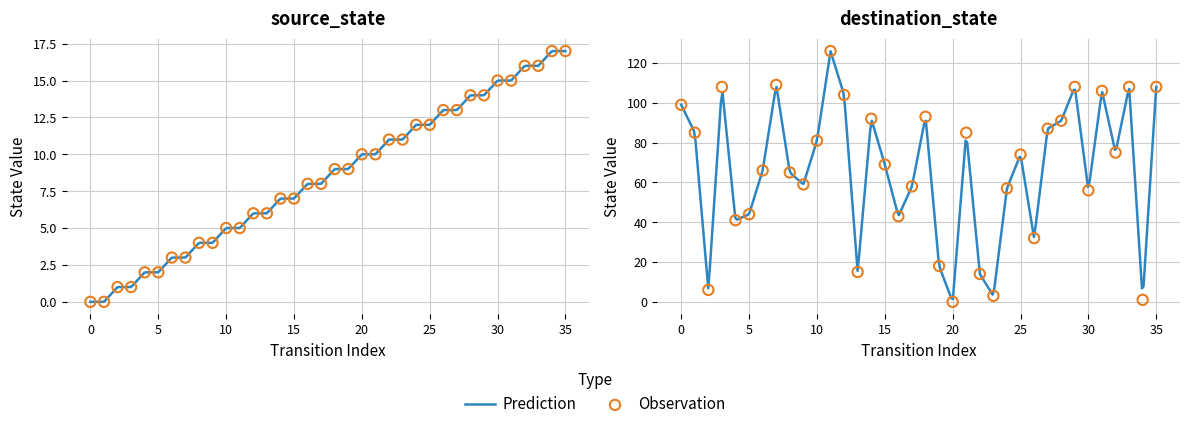

At how many categories does at least one series exceed 38?

28